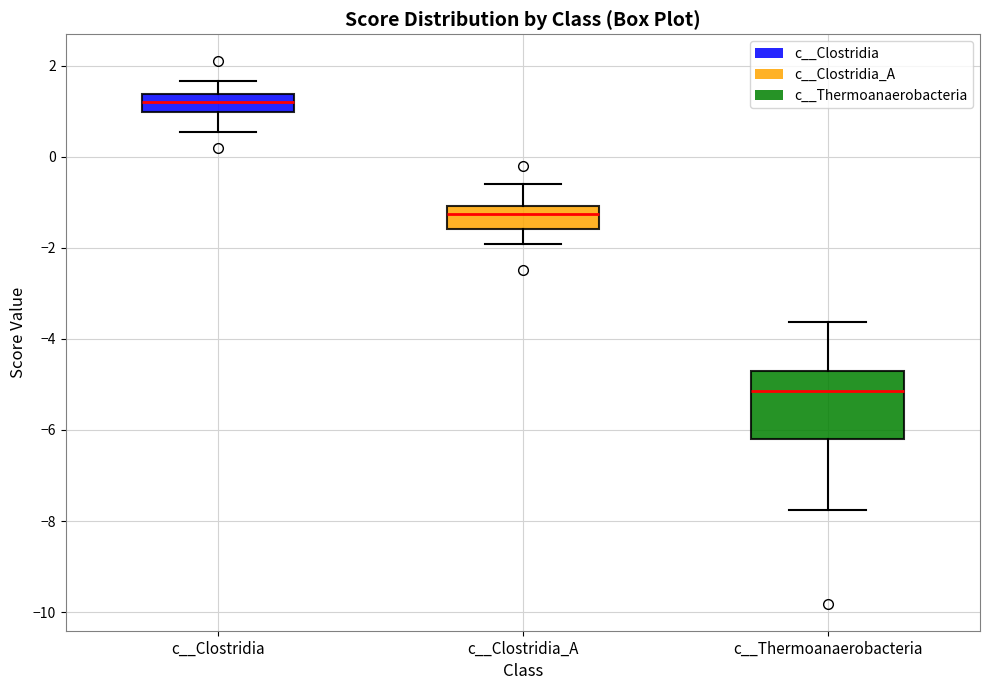

Where is the lower edge of the box for c__Thermoanaerobacteria on the y-axis? The values are not printed on the chart, so give them approximately, as read against the axis.

-6.2